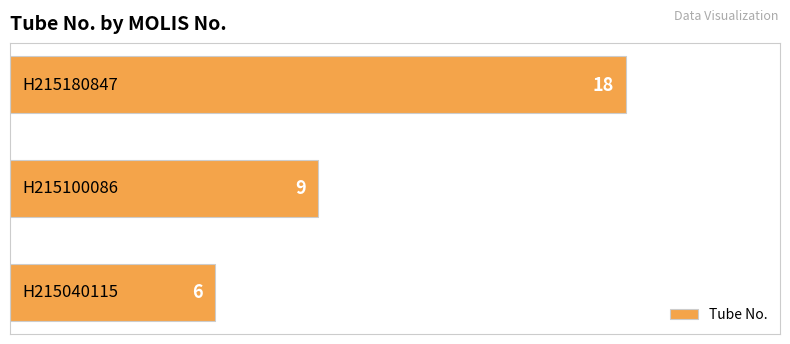

What is the difference between the maximum and minimum values?

12